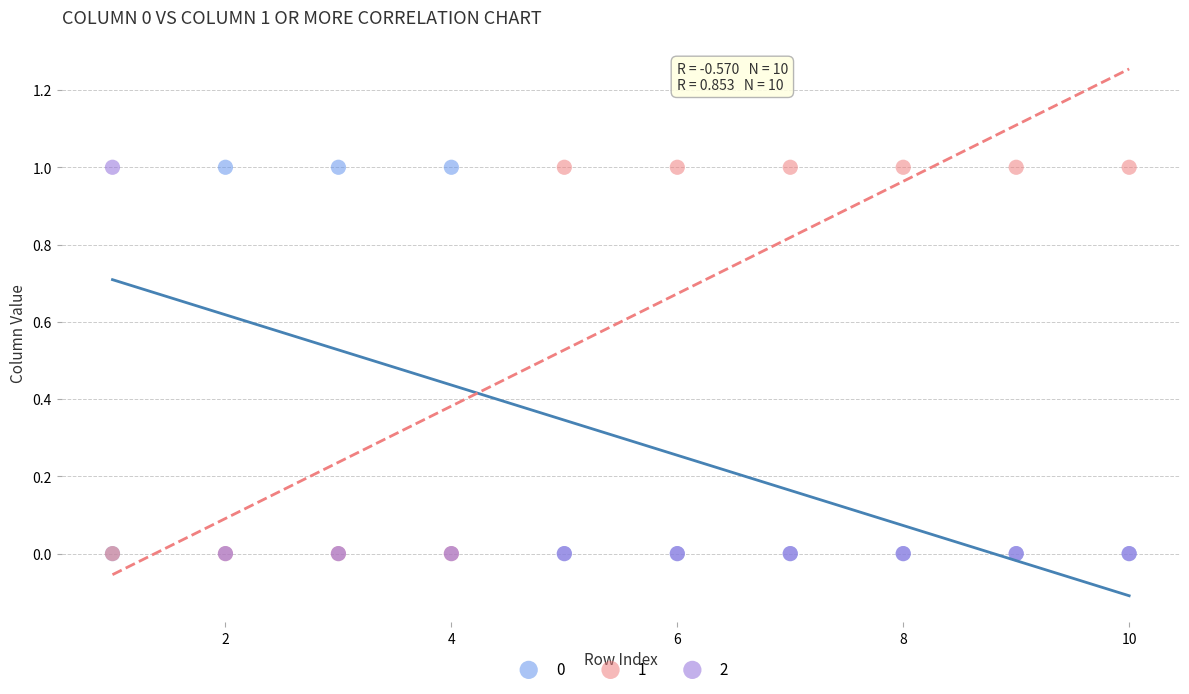

What are all the series names shown in the legend?

0, 1, 2